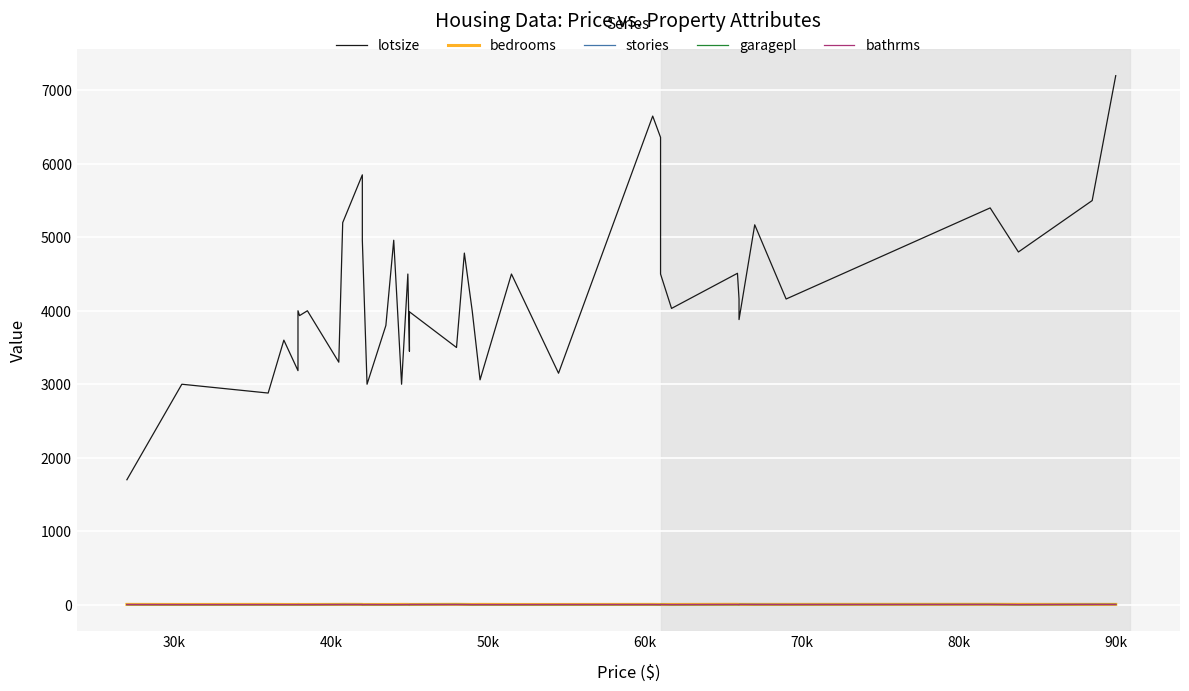

True or false: lotsize and bathrms intersect in this chart.

False